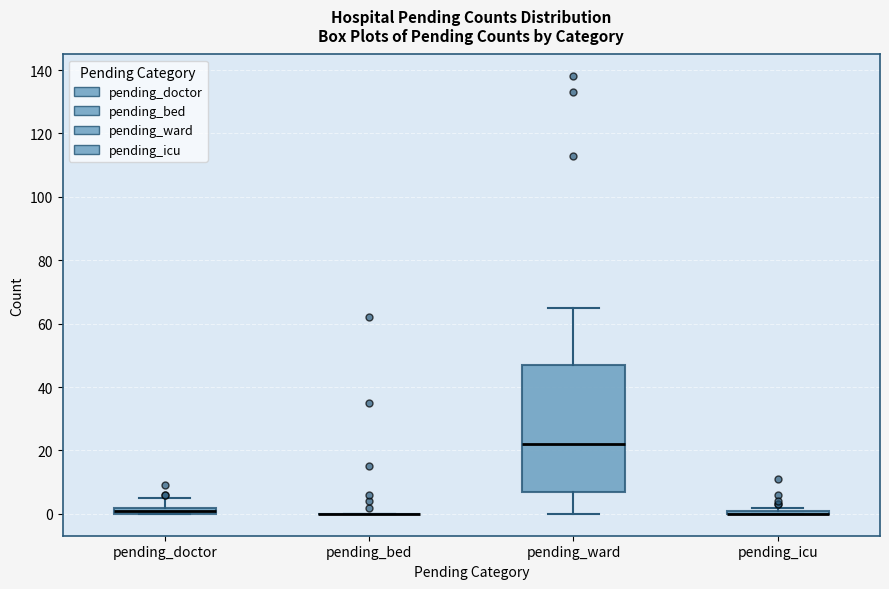

Which box is the tallest, from its lower edge to its upper edge?

pending_ward